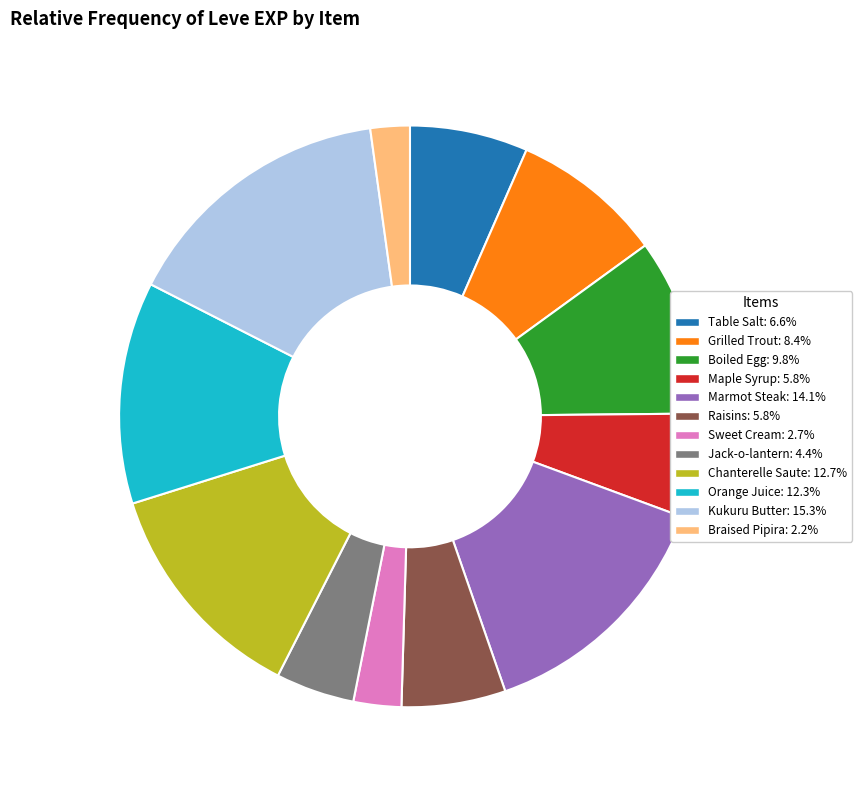

Is it true that Kukuru Butter is 1% of the pie?

False